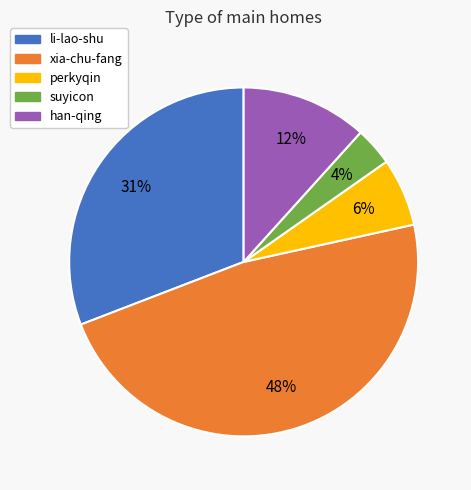

The xia-chu-fang slice represents 48% of the pie. True or false?

True